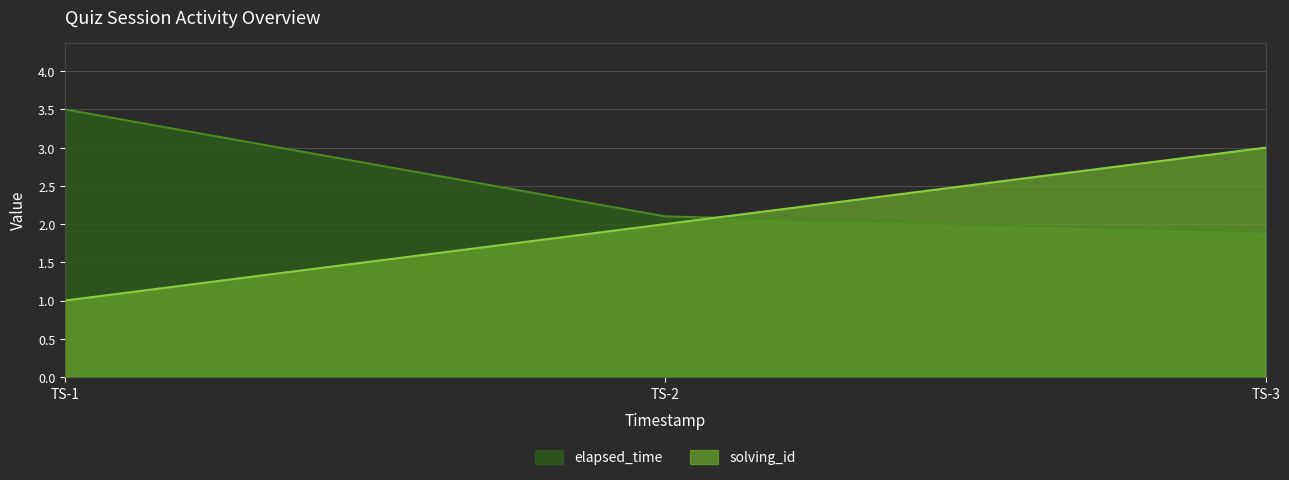

Reading left to right, list all the values displayed in this chart.

solving_id: TS-1=1.0	TS-2=2.0	TS-3=3.0
elapsed_time: TS-1=3.5	TS-2=2.1	TS-3=1.9